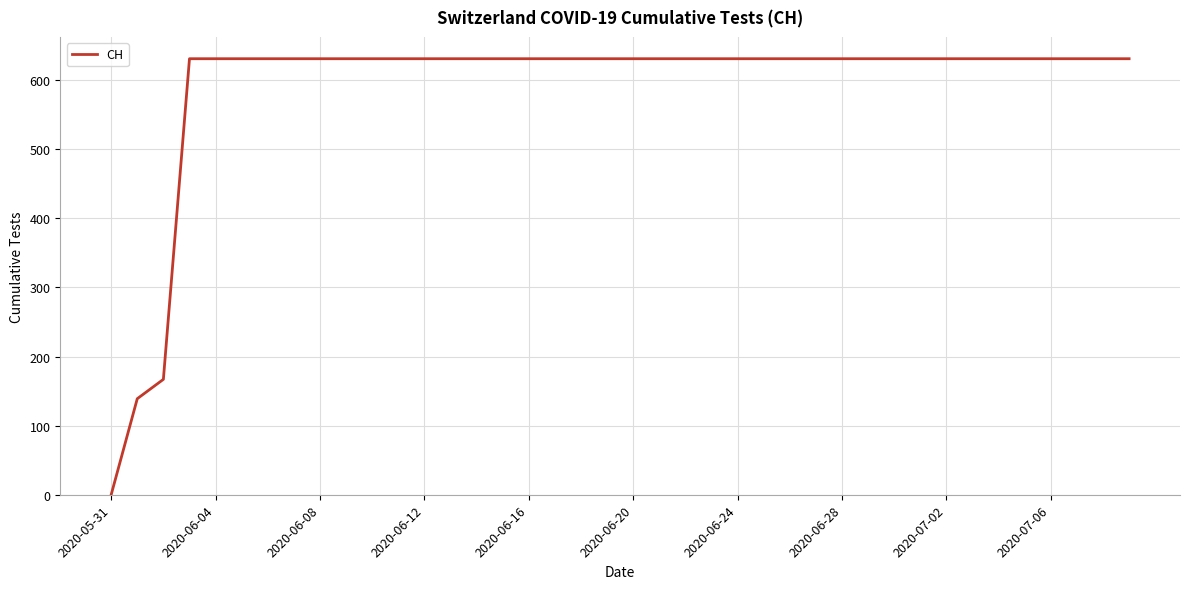

What is the difference between the maximum and minimum values?

631